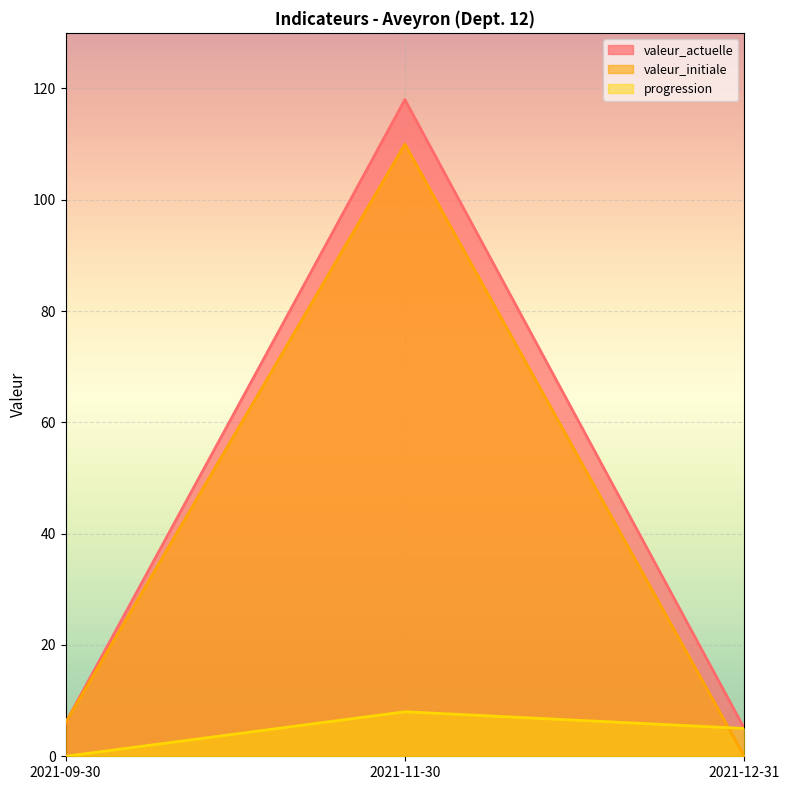

Reading left to right, what are all the values shown in this chart?

valeur_actuelle: 6	118	5
valeur_initiale: 6	110	0
progression: 0	8	5